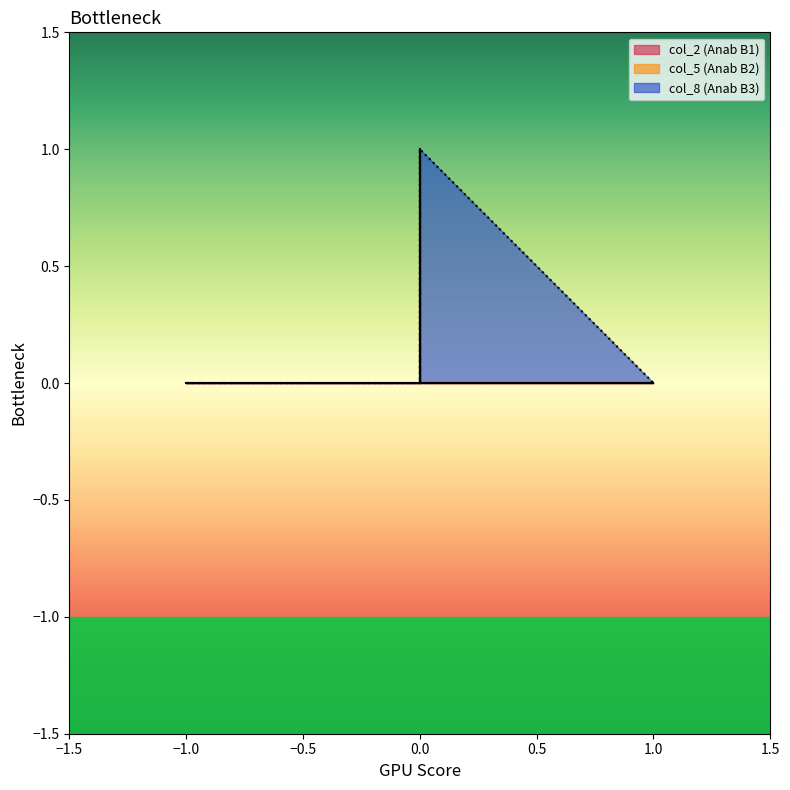

The value at 0.0 is 0. True or false?

True